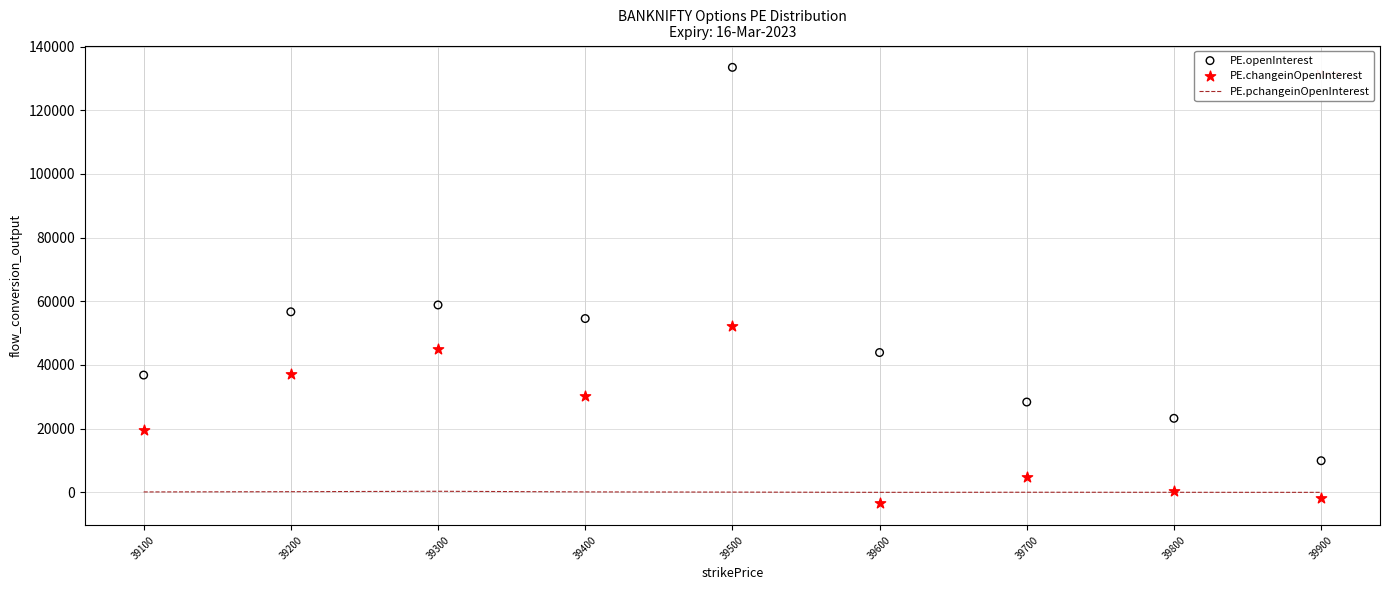

What are all the series names shown in the legend?

PE.pchangeinOpenInterest, PE.openInterest, PE.changeinOpenInterest